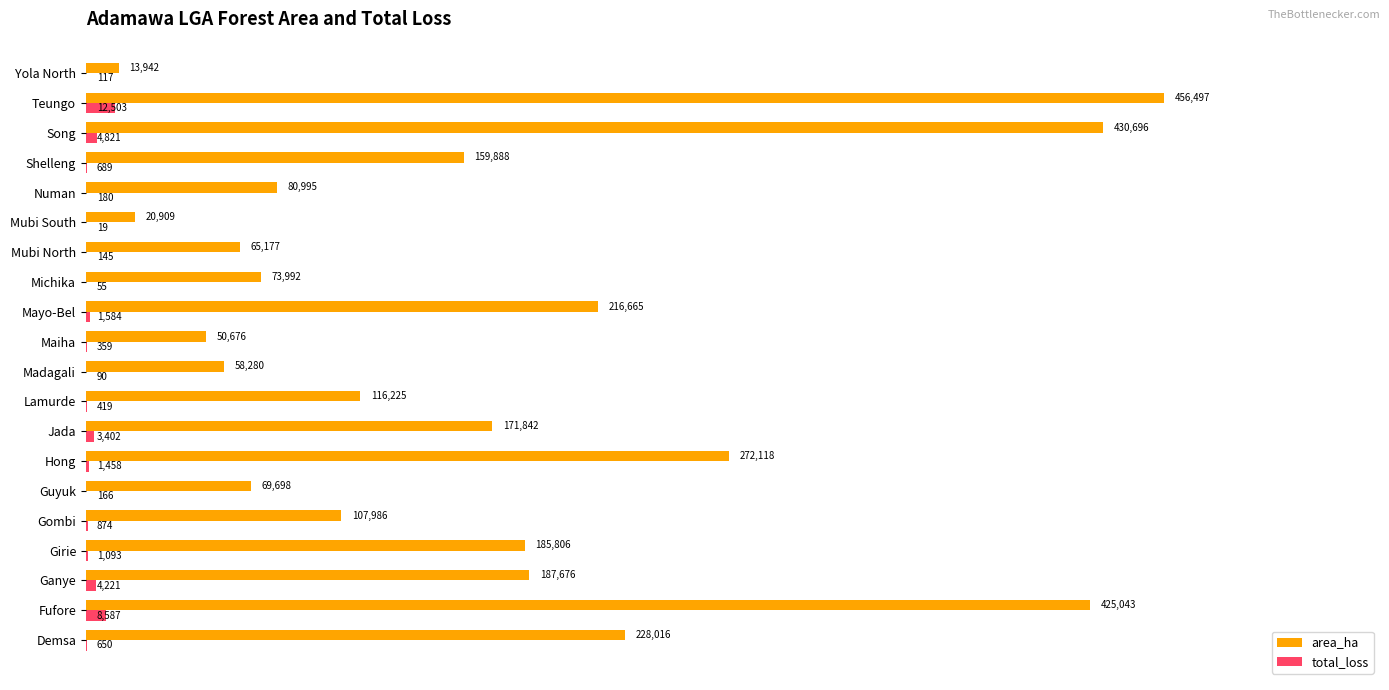

What is the greatest value displayed?

456497